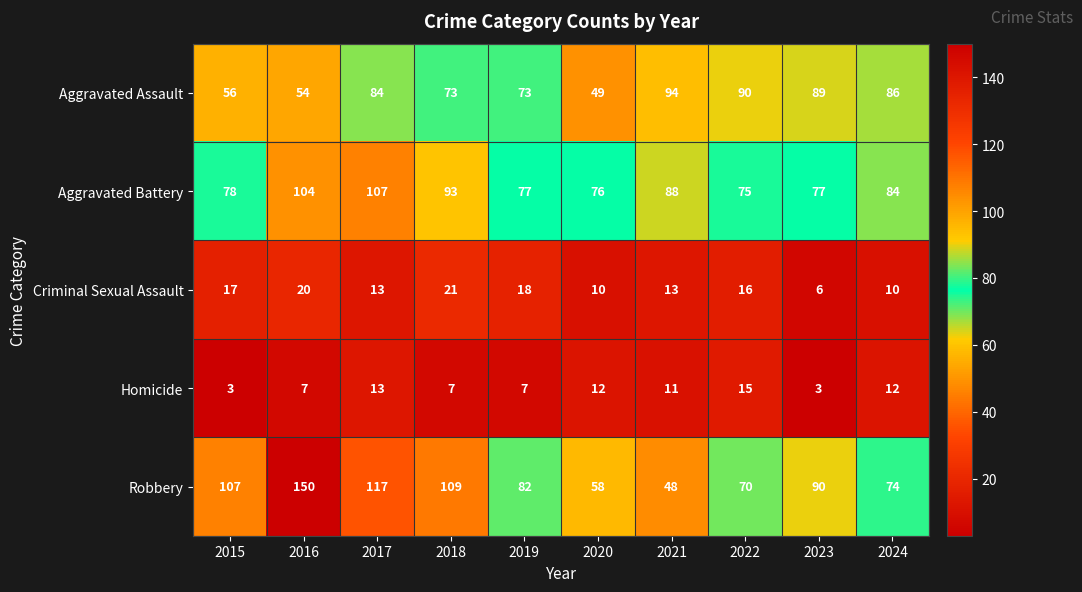

Is the value of Aggravated Battery at 2022 greater than the value of Aggravated Assault at 2024?

No